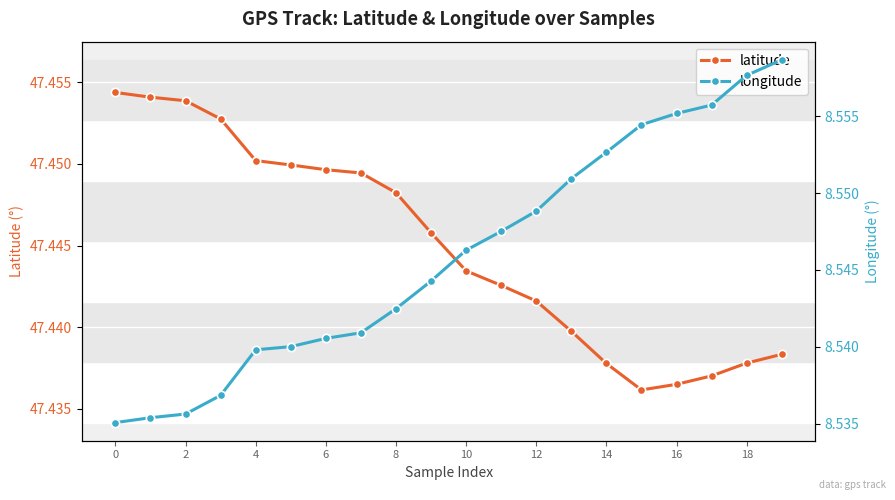

At which category is the sum across all series the highest?

19